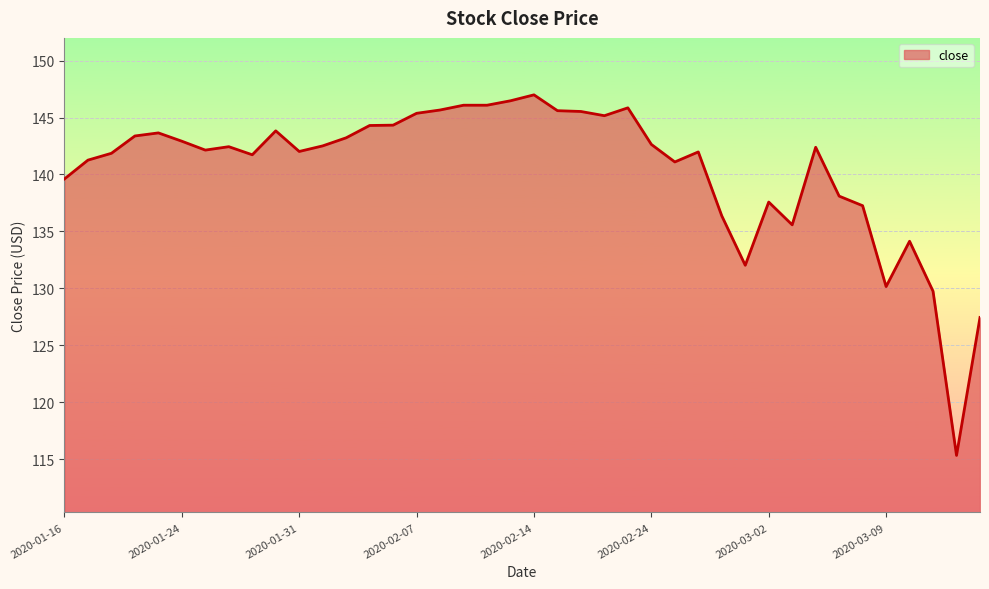

What is the maximum value shown in the chart?

147.0